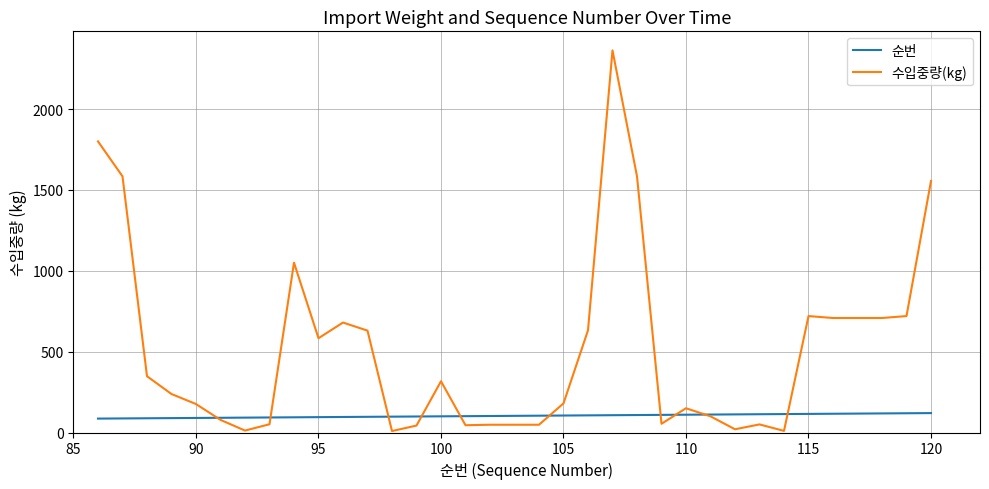

At how many categories does at least one series exceed 1931?

1